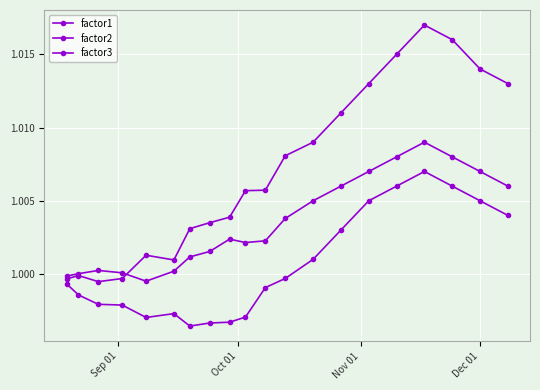

In factor2, how many points are higher than both neighbors (excluding endpoints)?

2